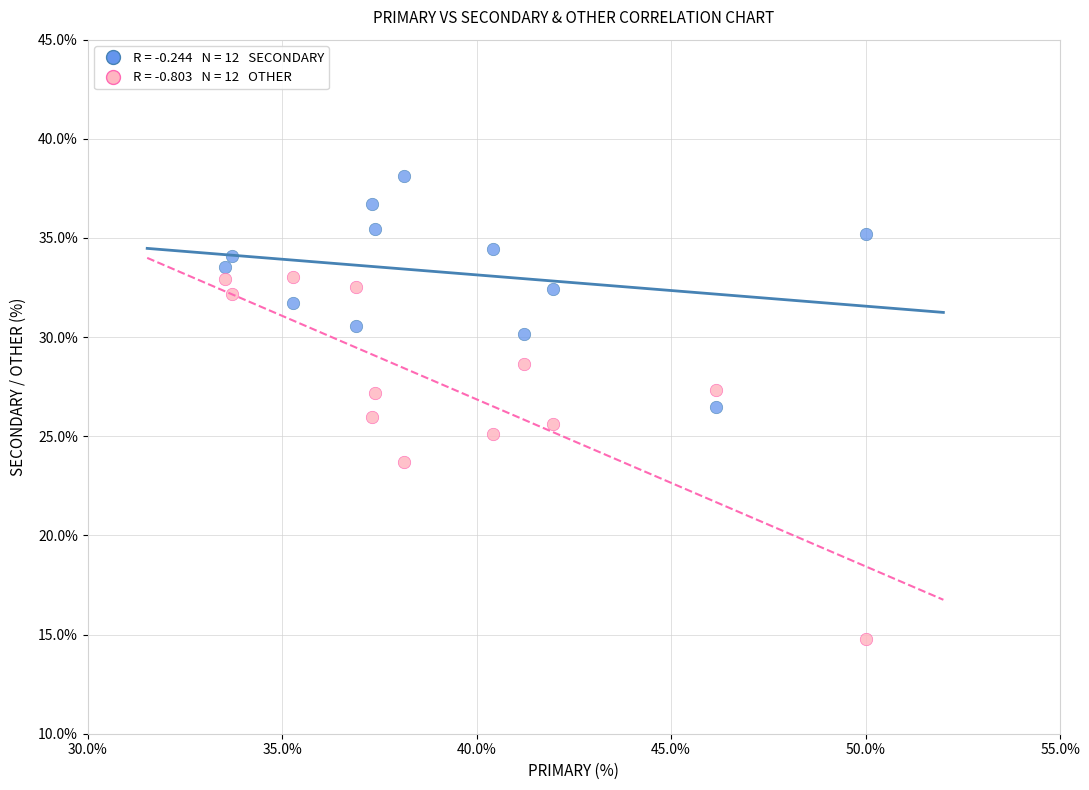

Across all data points, what is the range of X values (max minus min)?

16.5